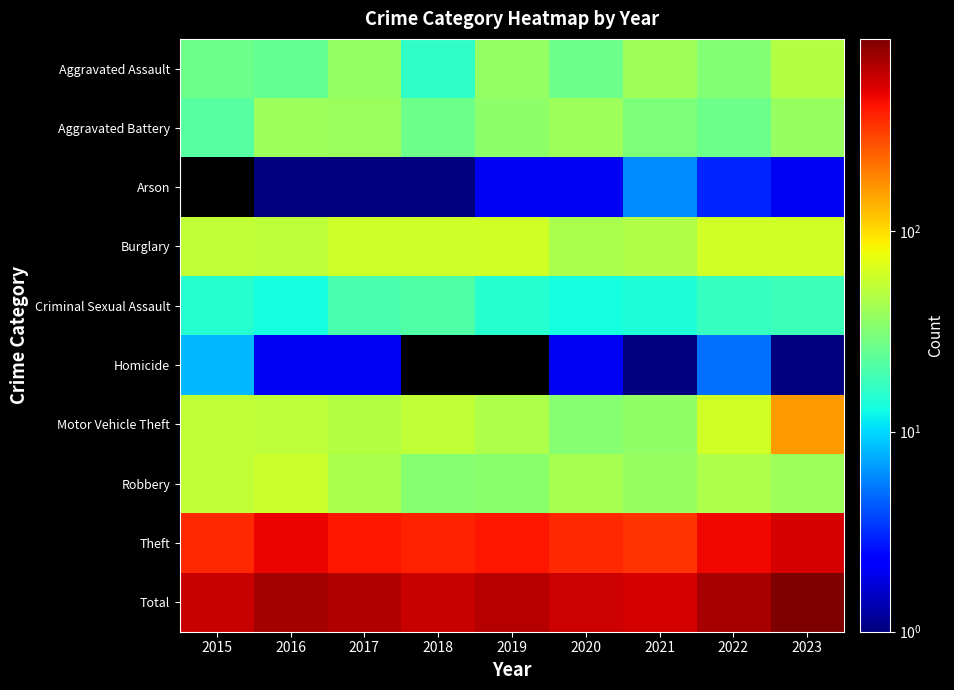

Read the Theft value at 2020.

364.0